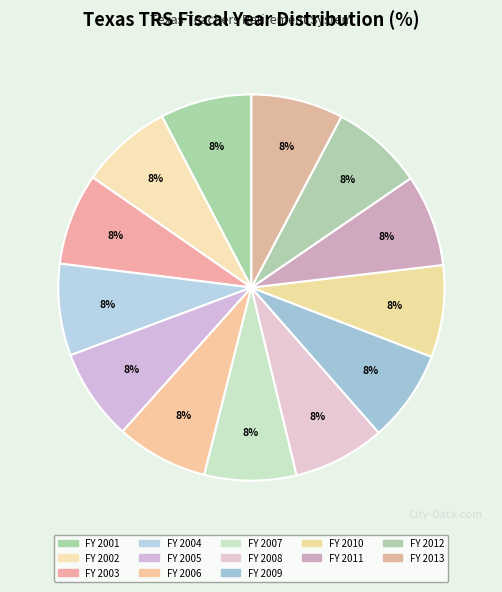

How many segments does this pie chart have?

13